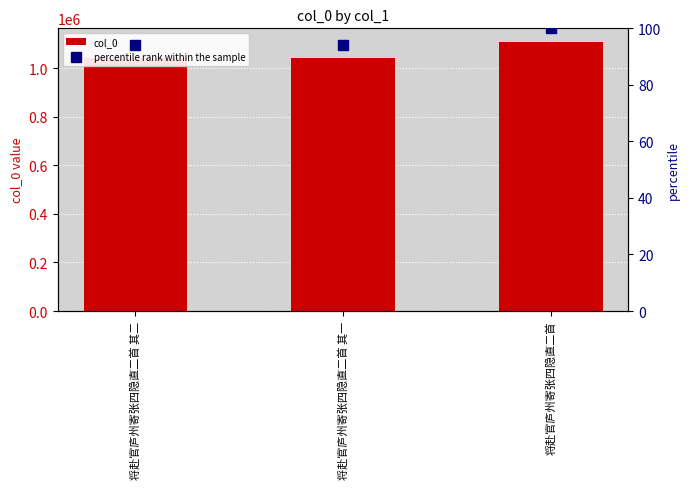

Reading left to right, transcribe all the data shown in this chart.

col_0: 1043095.0	1043094.0	1109242.0
percentile rank within the sample: 94.0	94.0	100.0